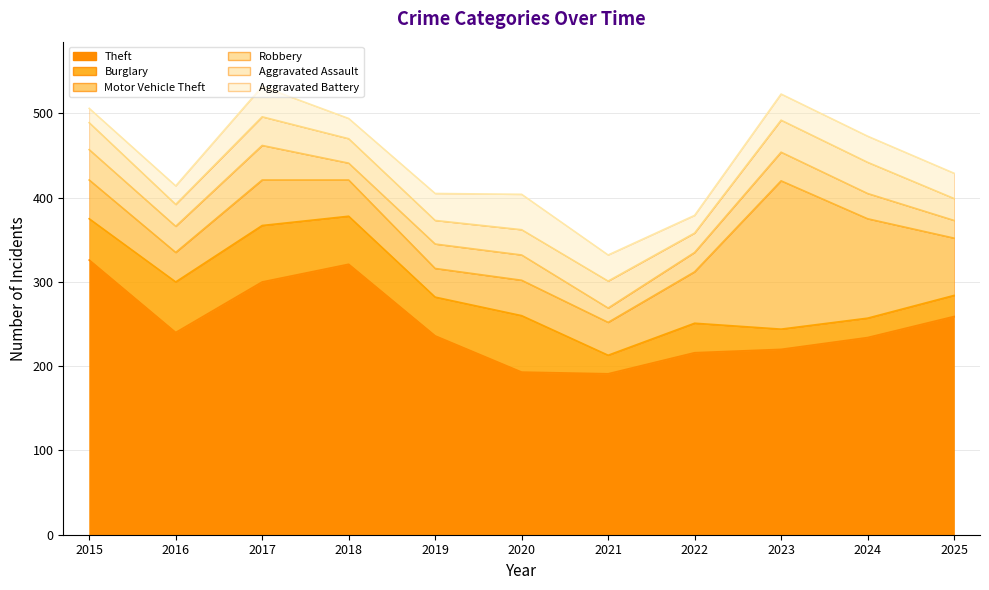

How many values in the Robbery series exceed 30?

4